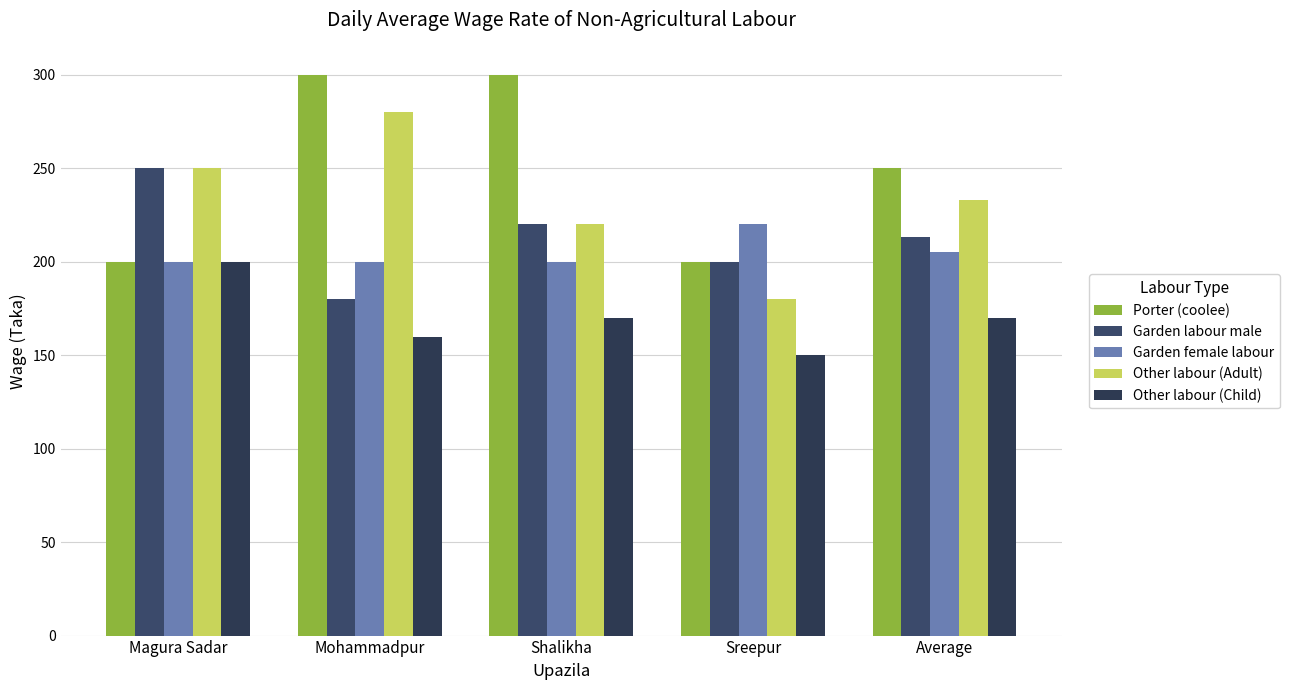

What position from the left is Magura Sadar?

1